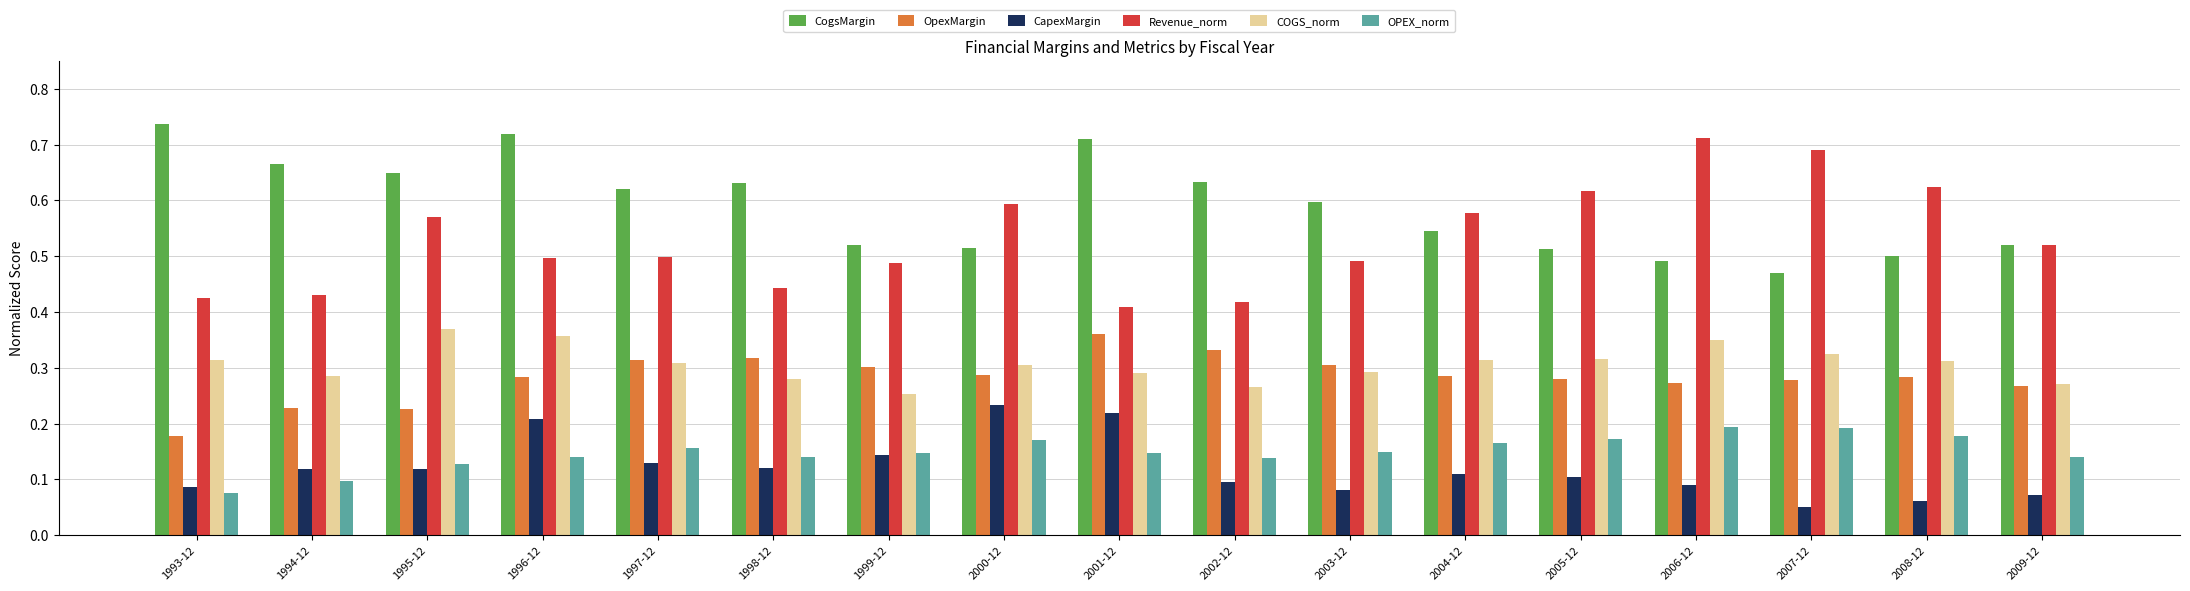

Between 1995-12 and 2008-12, which series saw the biggest shift?

CogsMargin